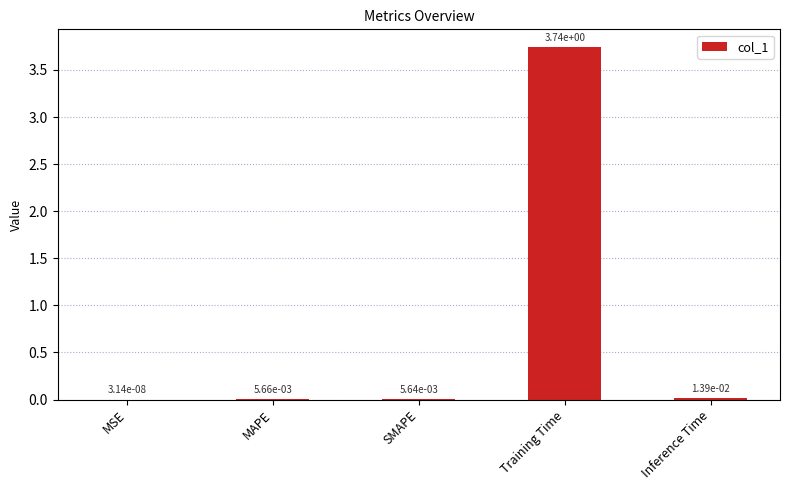

At which category does the chart reach its peak across all series?

Training Time